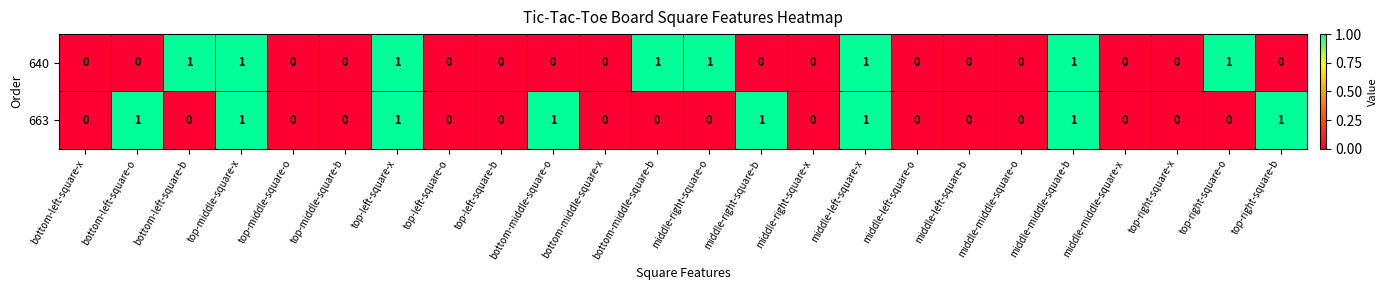

Is it true that 663 equals 0 at middle-right-square-o?

True